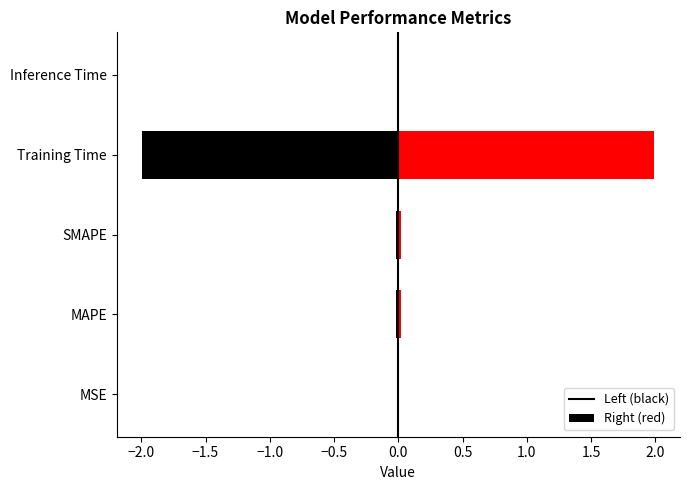

The value at MSE is 0.0. True or false?

False